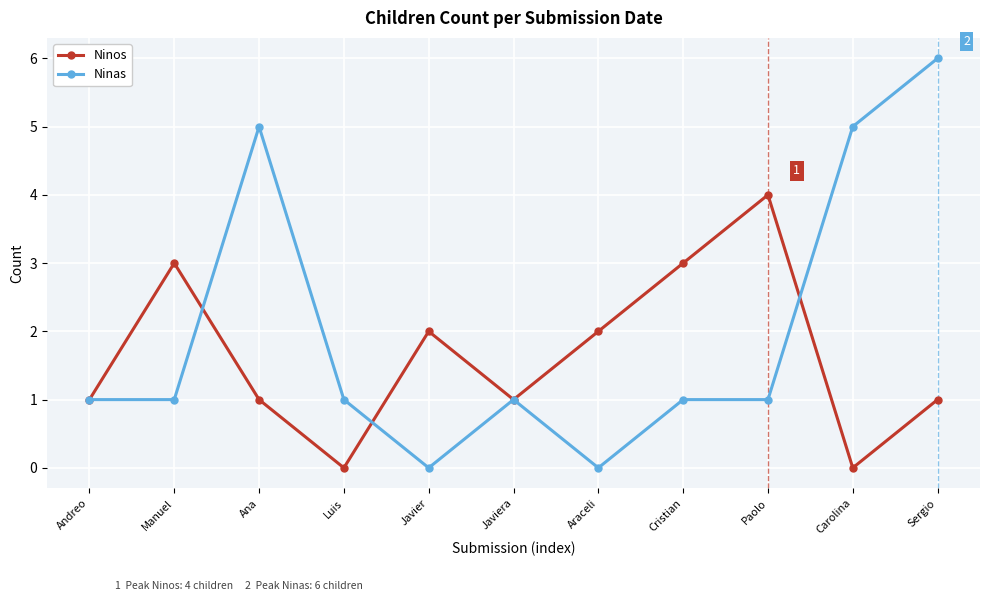

How many lines are shown in the chart?

2